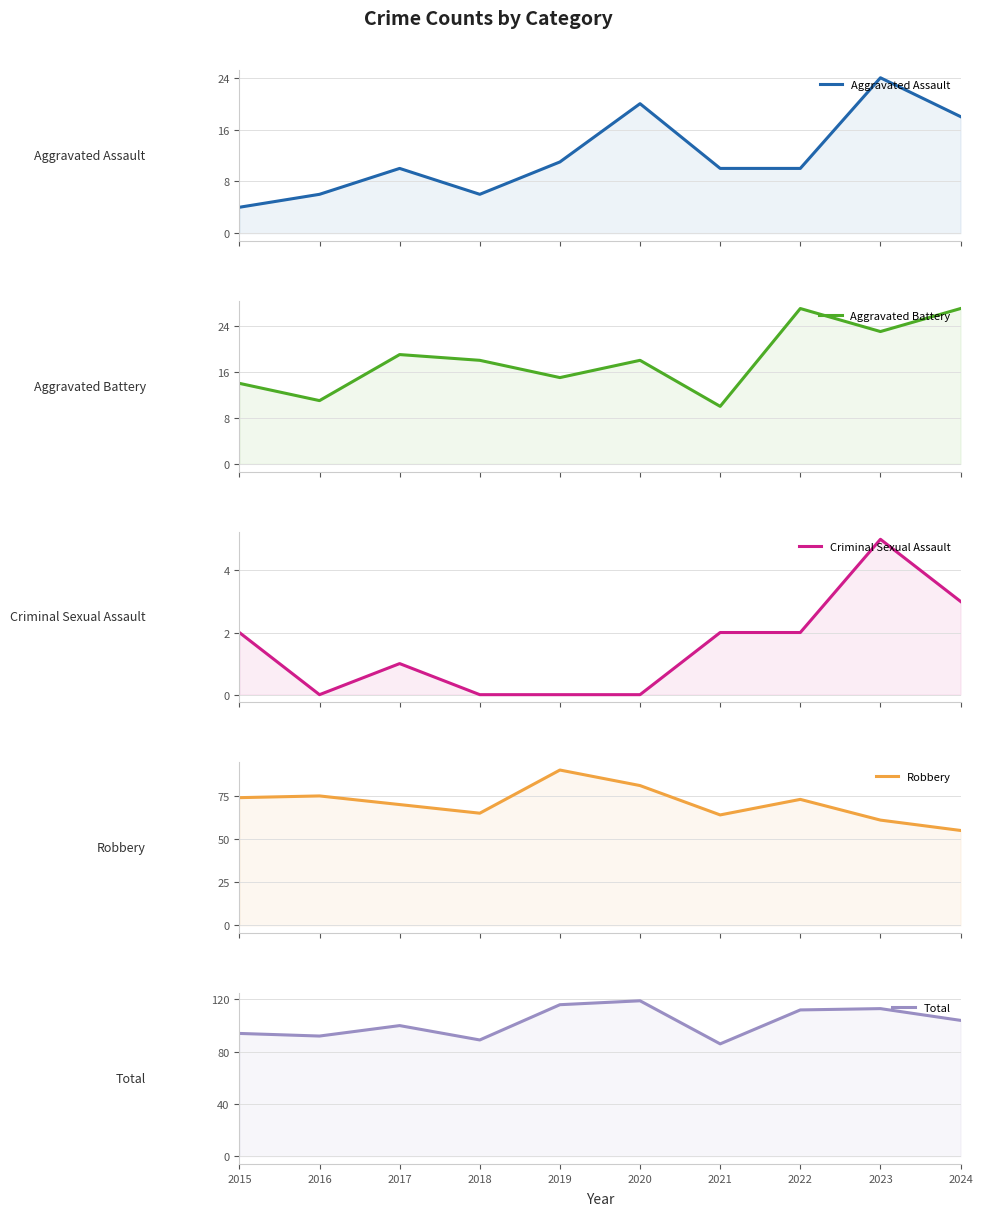

Which series changed the most between 2022 and 2023?

Aggravated Assault